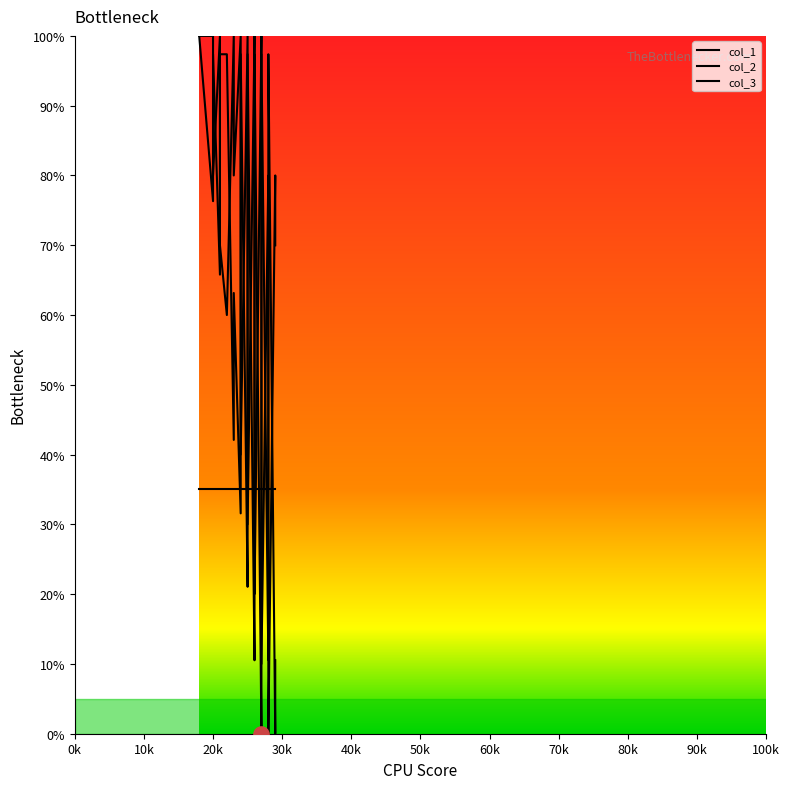

Which series has the largest total across all categories?

col_2